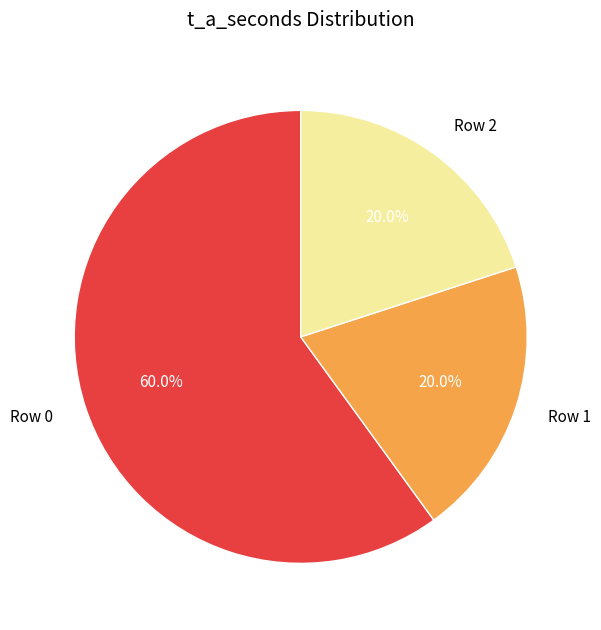

The Row 0 slice represents 71% of the pie. True or false?

False